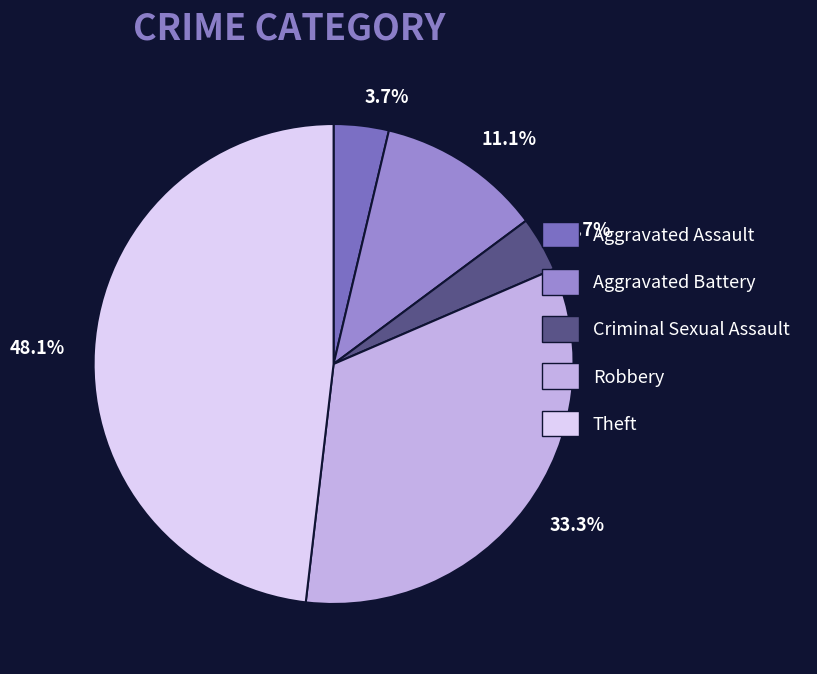

True or false: Criminal Sexual Assault accounts for 4% of the total.

True